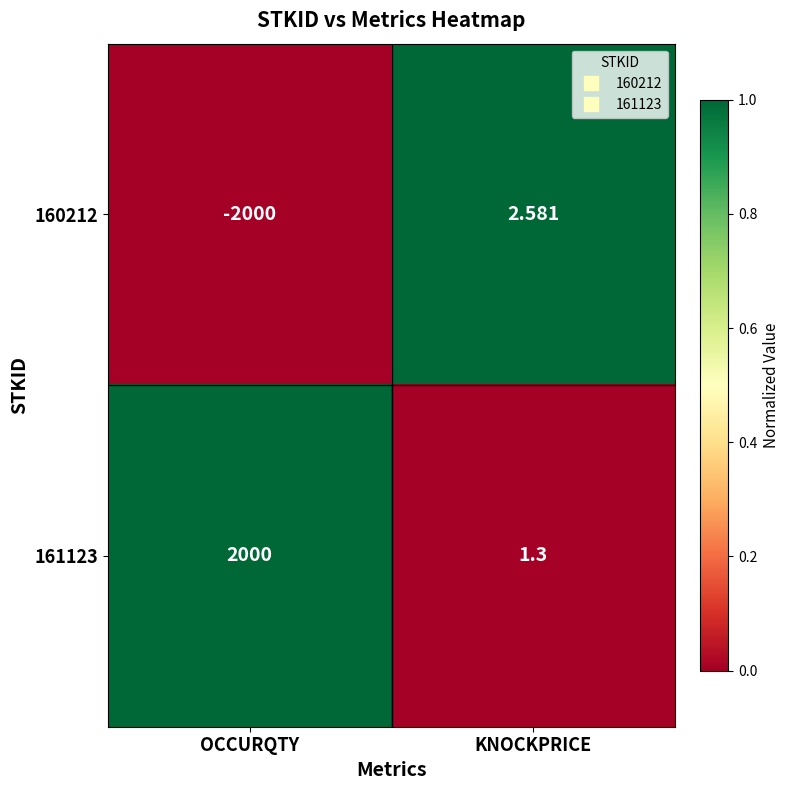

Where is 160212 nearest to the value -998?

KNOCKPRICE